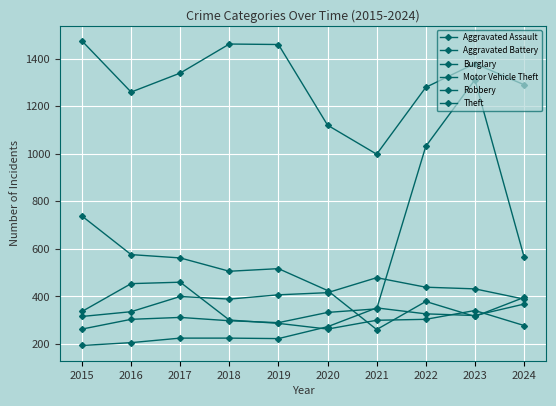

Where is Aggravated Battery nearest to the value 397?

2017